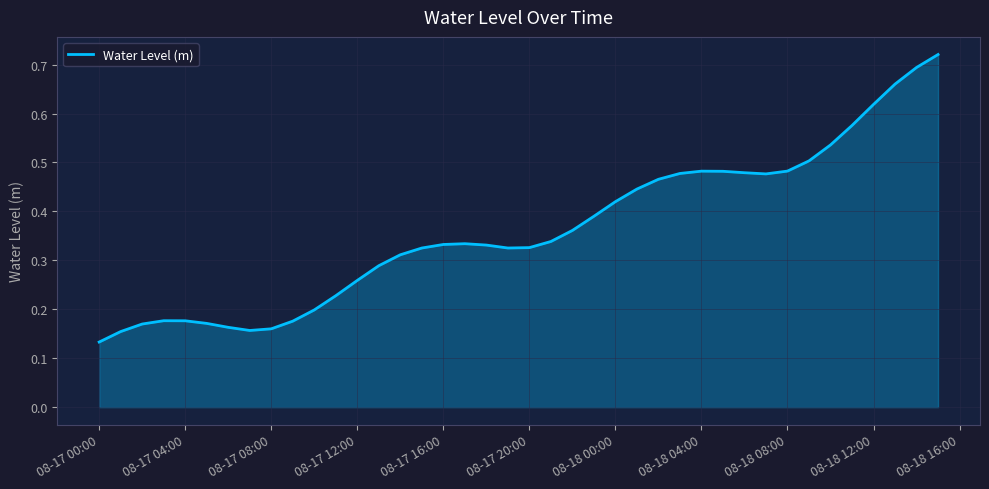

Does the chart have visible grid lines?

Yes